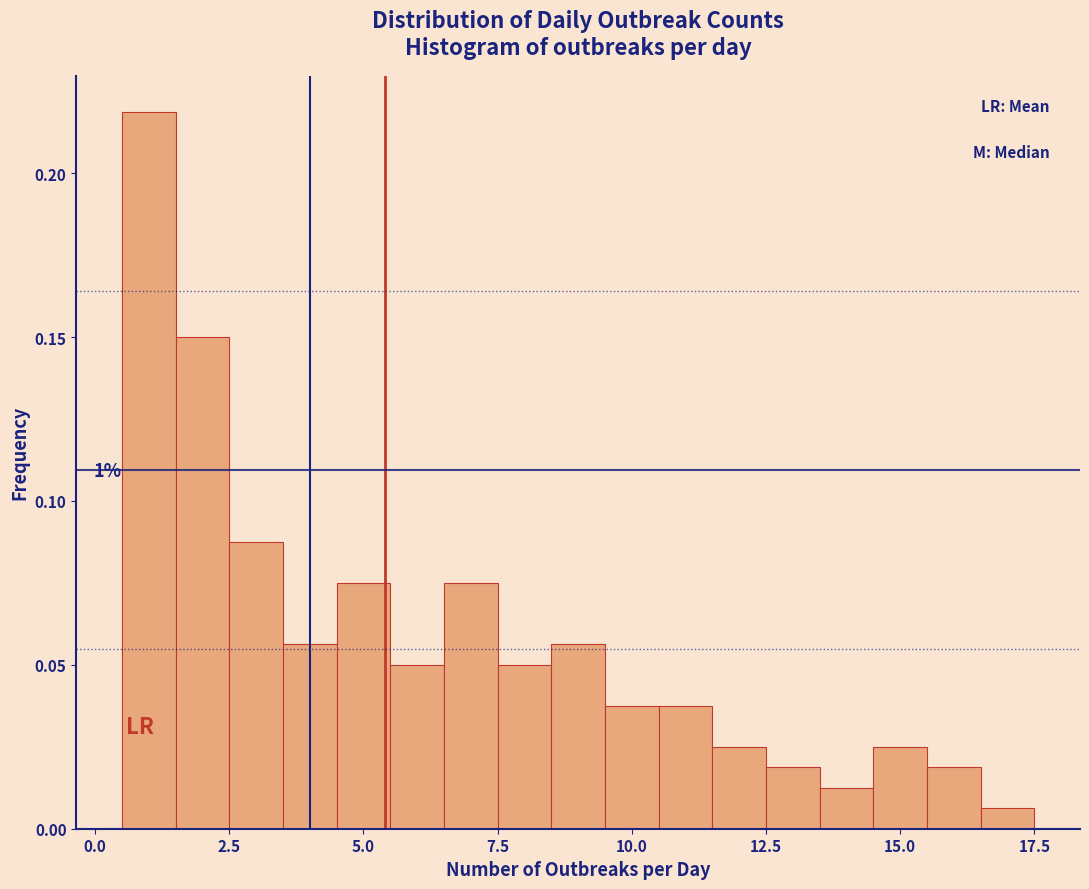

Around what value on the x-axis is the tallest bar? Give the approximate position of its centre, as read against the axis.

1.0